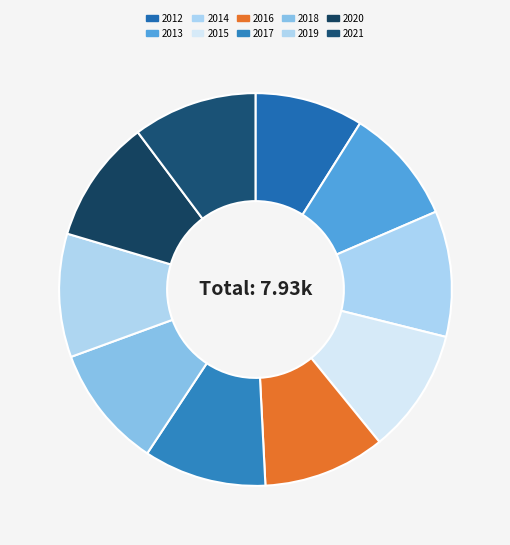

How many segments does this pie chart have?

10